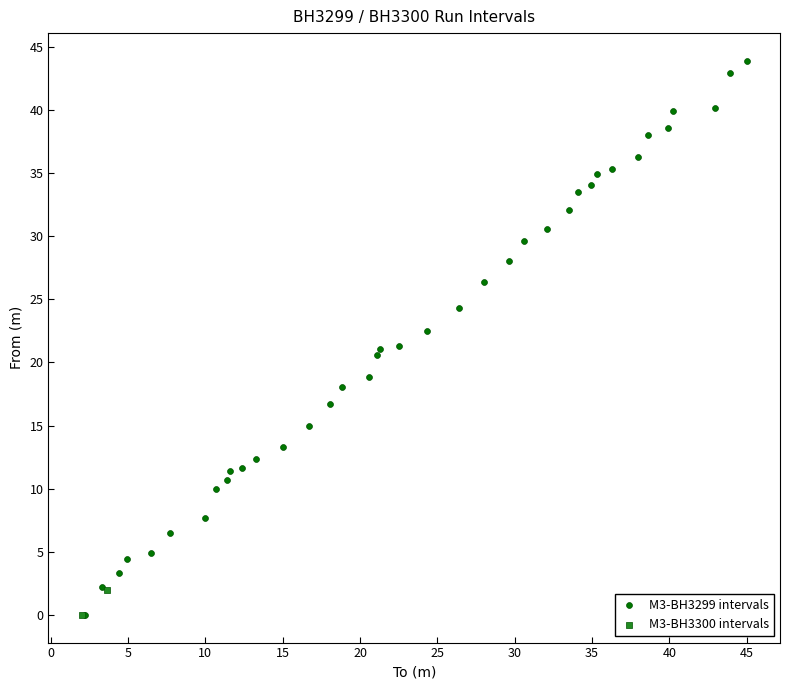

What are all the series names shown in the legend?

M3-BH3299 intervals, M3-BH3300 intervals